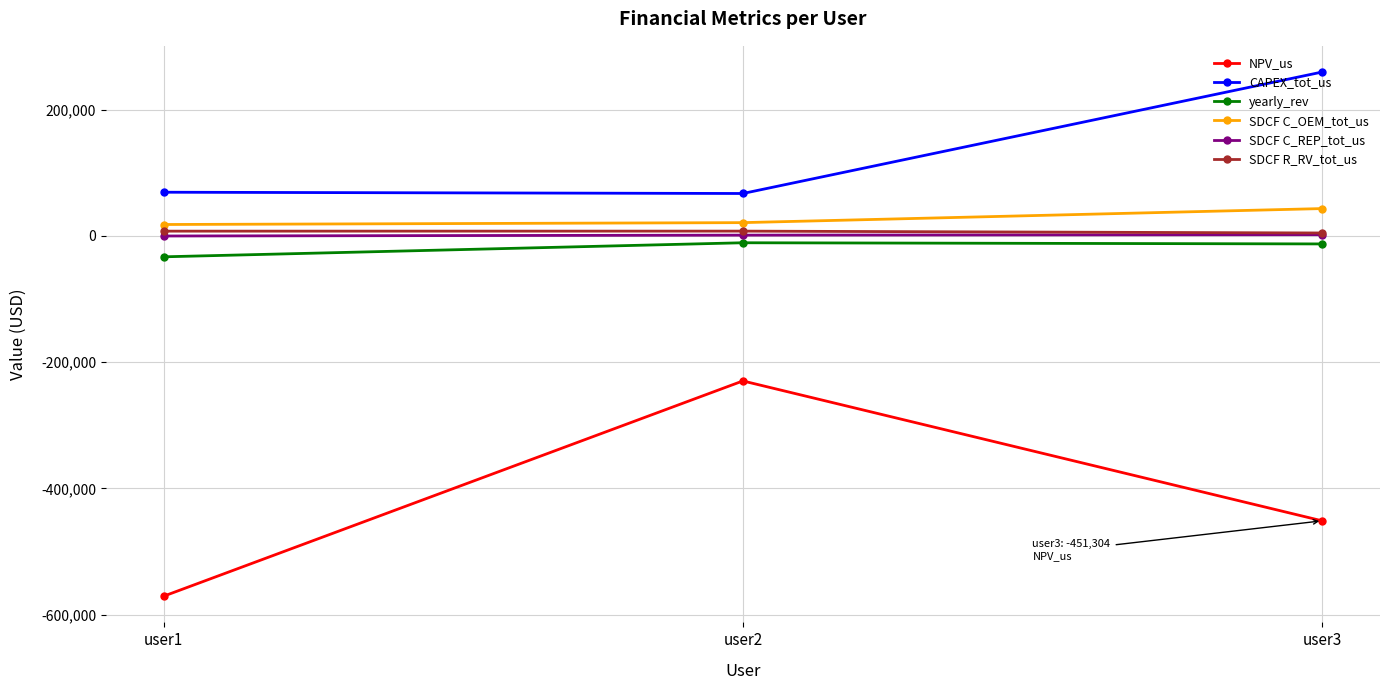

What is the sum of the yearly_rev values at user3 and user2?

-23282.0